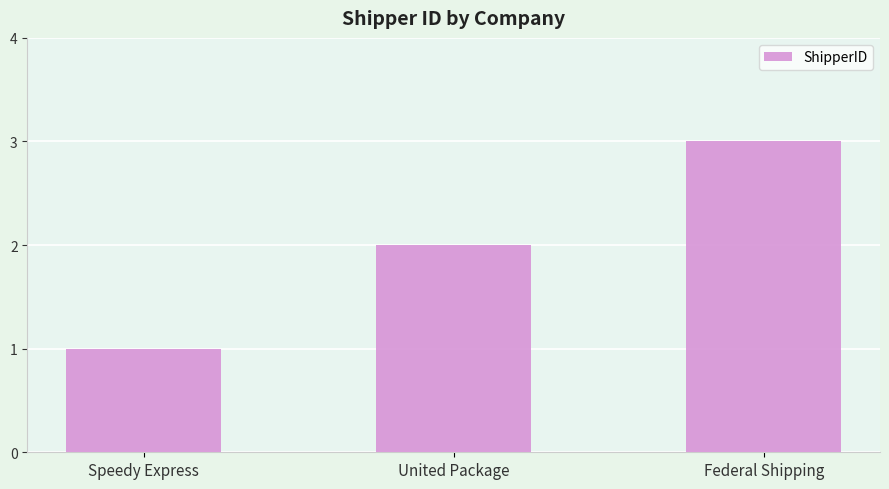

The chart shows a value of 1 at Speedy Express. True or false?

True